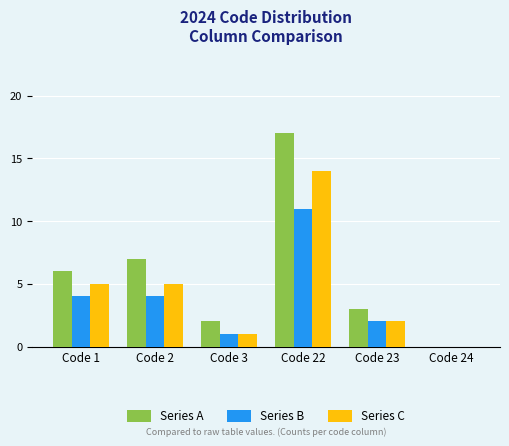

Where is Series A nearest to the value 8?

Code 2